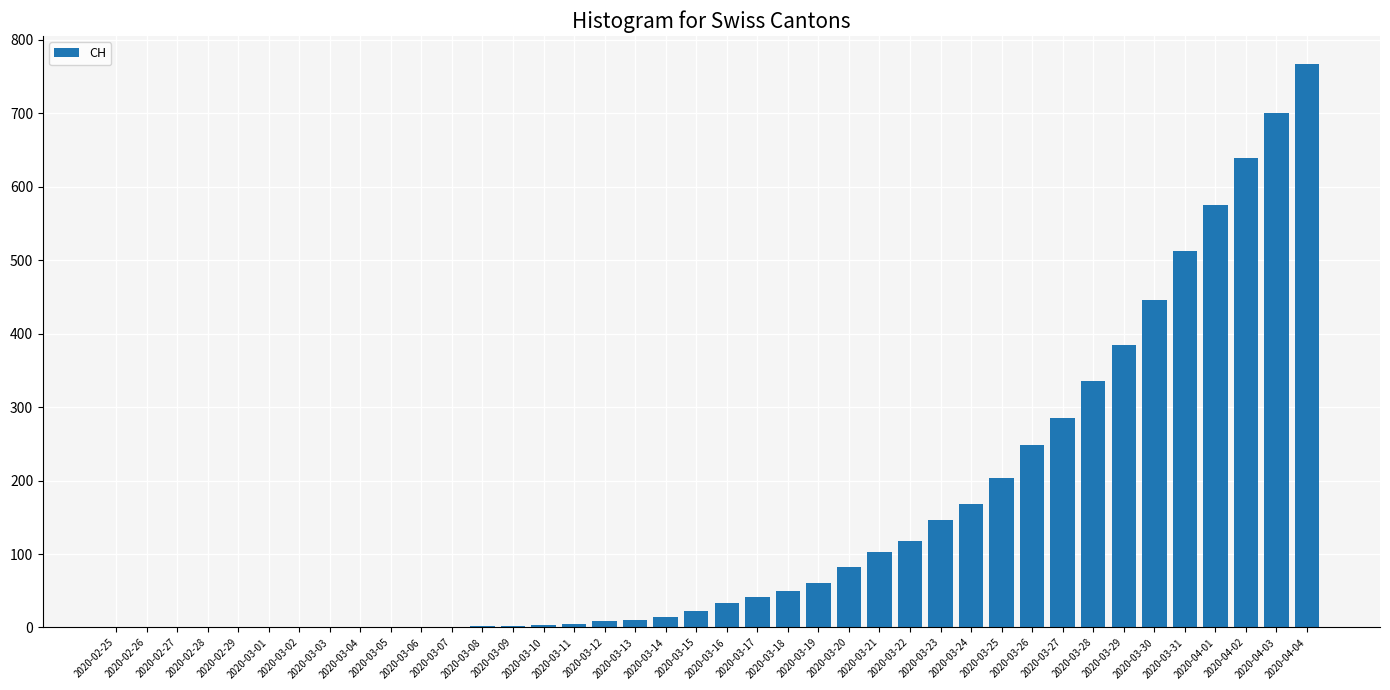

What is the change in value from 2020-02-27 to 2020-03-29?

+384